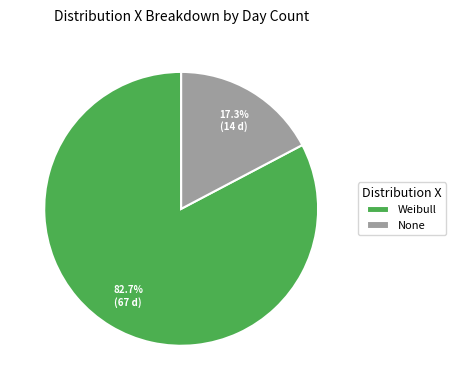

Is Weibull the majority of the pie?

Yes